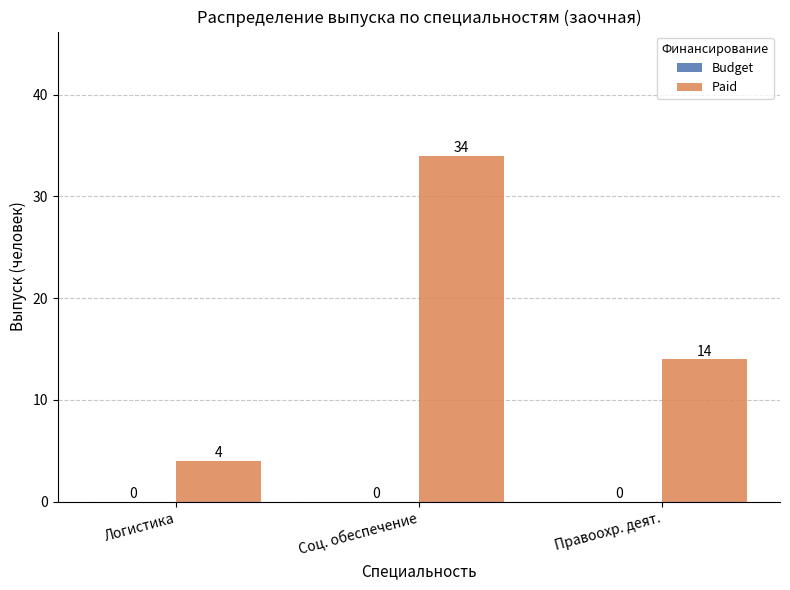

Between Соц. обеспечение and Логистика, which is larger?

Соц. обеспечение